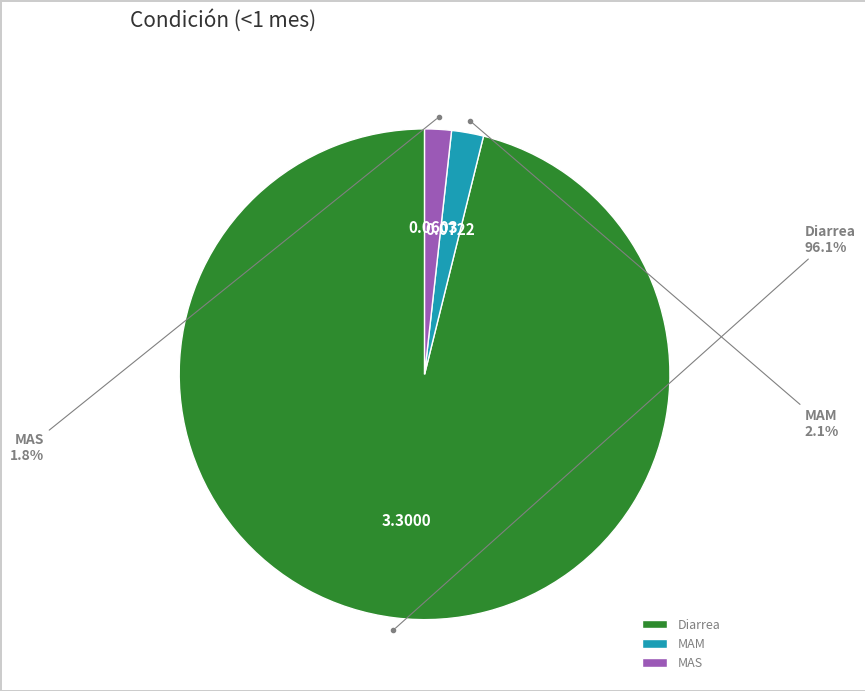

How many segments does this pie chart have?

3